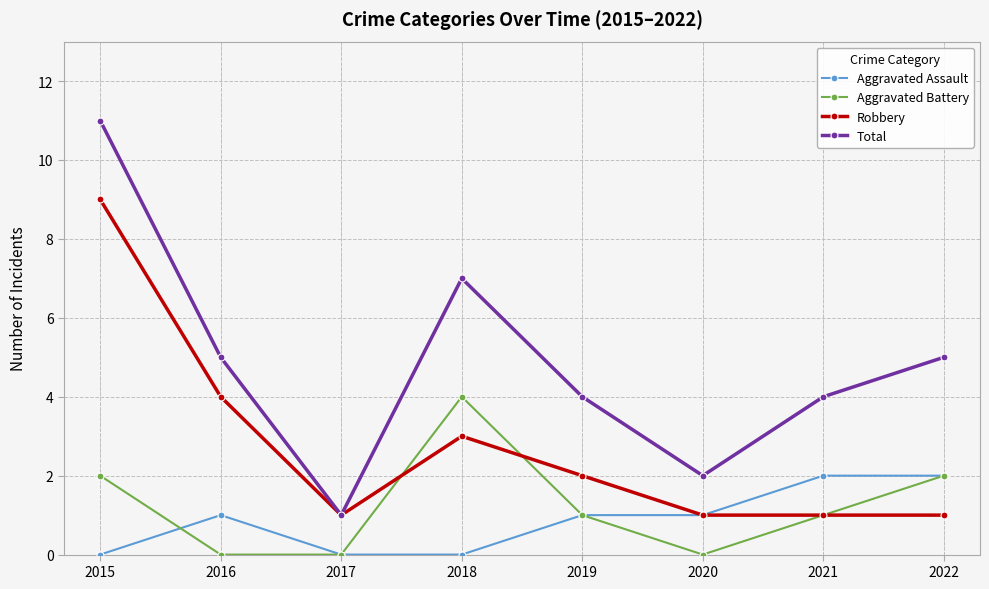

Does the chart display data point markers on the line(s)?

Yes